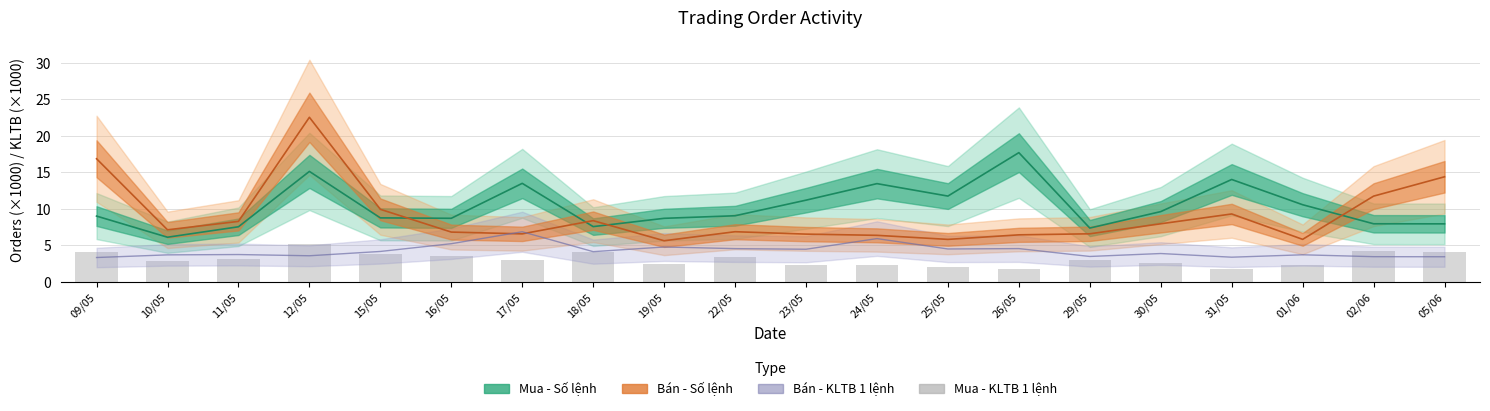

What is the greatest value displayed?

22.5